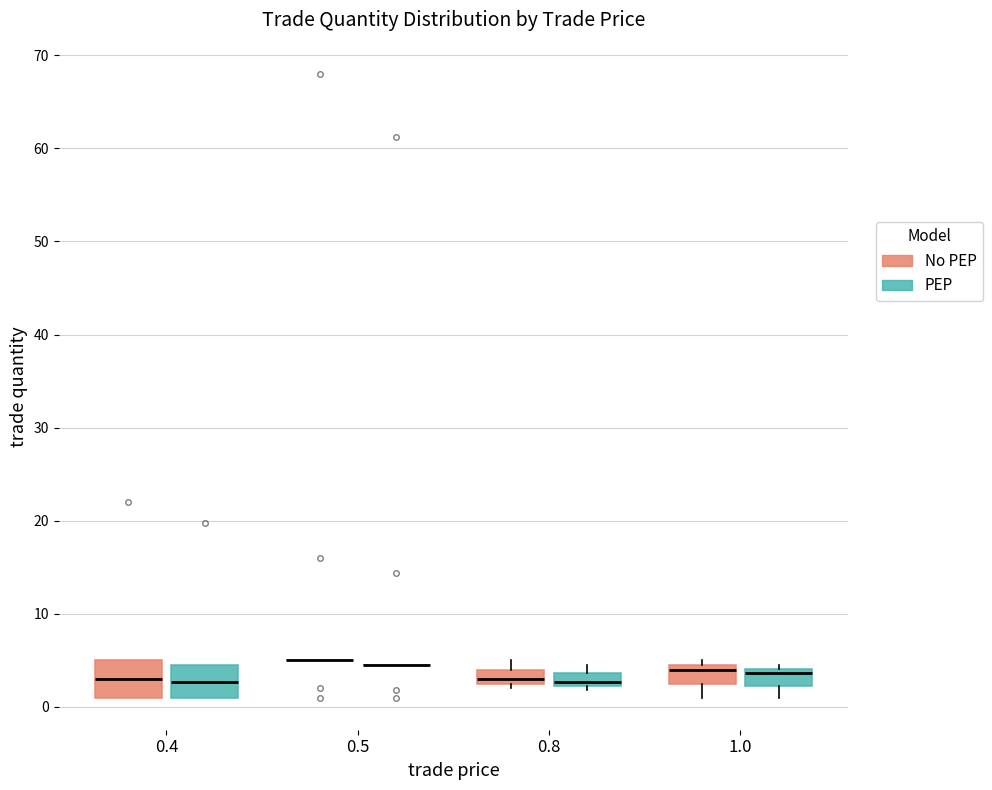

Where is the upper edge of the box for 1.0 (PEP) on the y-axis? The values are not printed on the chart, so give them approximately, as read against the axis.

4